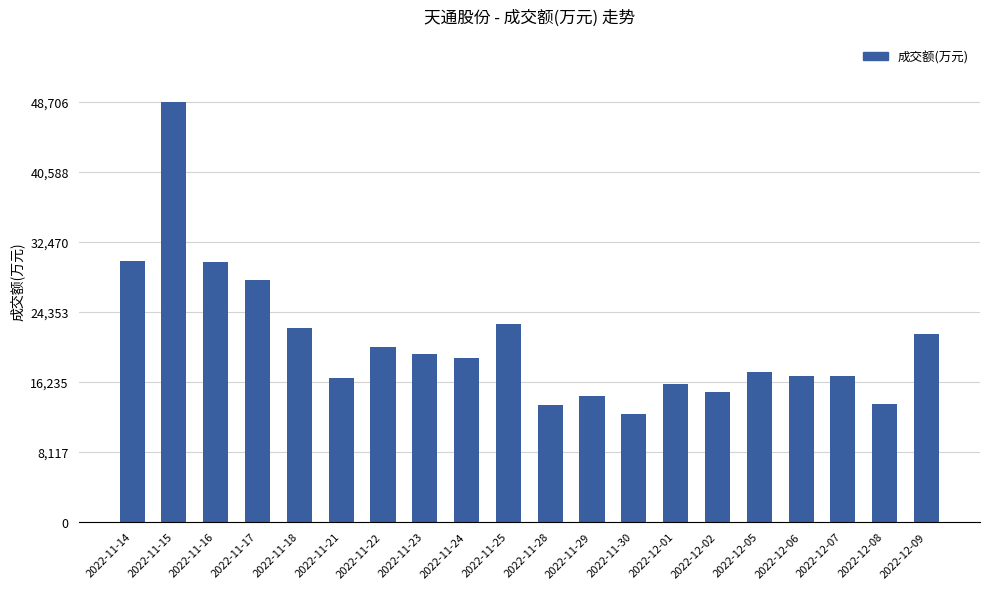

What is the maximum value shown in the chart?

48706